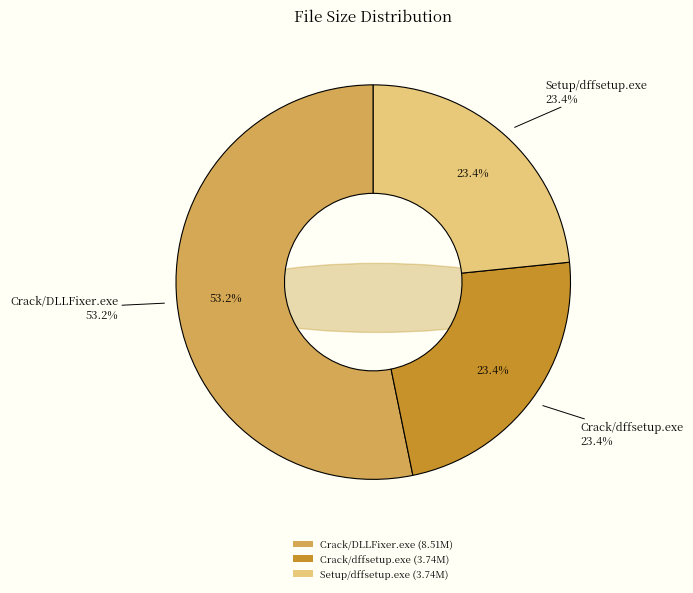

Is there any slice that represents more than half of the pie?

Yes